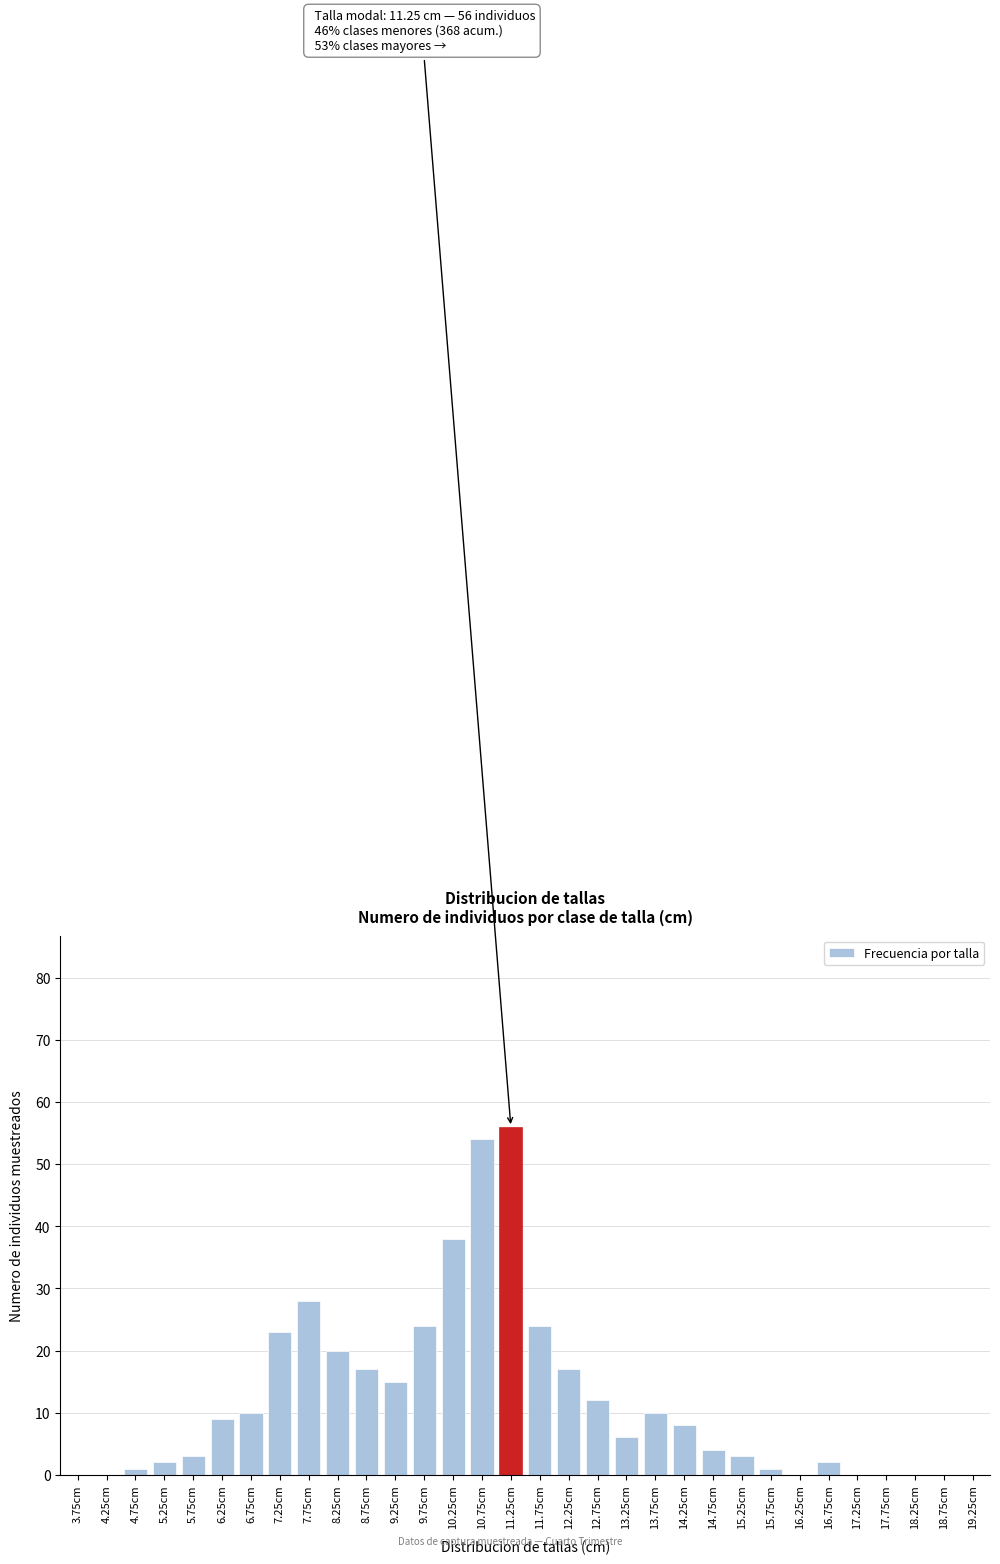

The value at 17.75cm is 0. True or false?

True